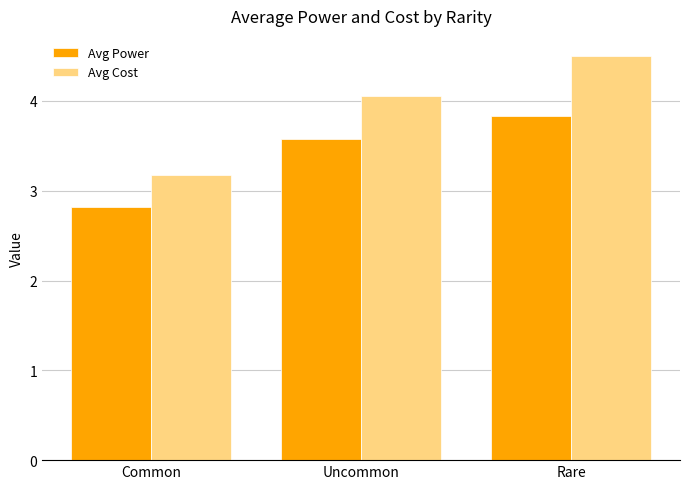

At Common, list the series in order from largest to smallest.

Avg Cost, Avg Power